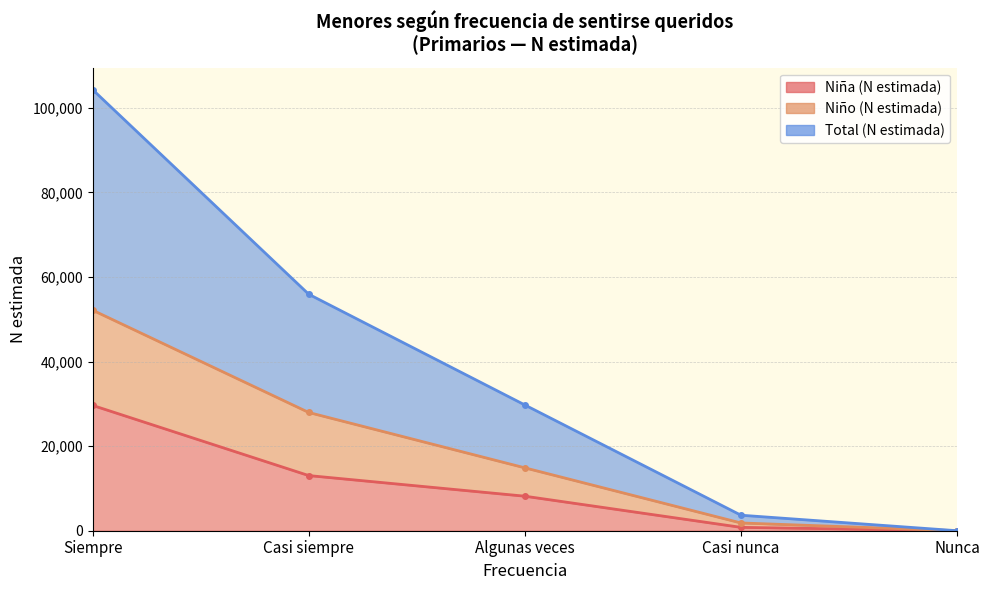

What is the maximum value for Niño (N estimada)?

52136